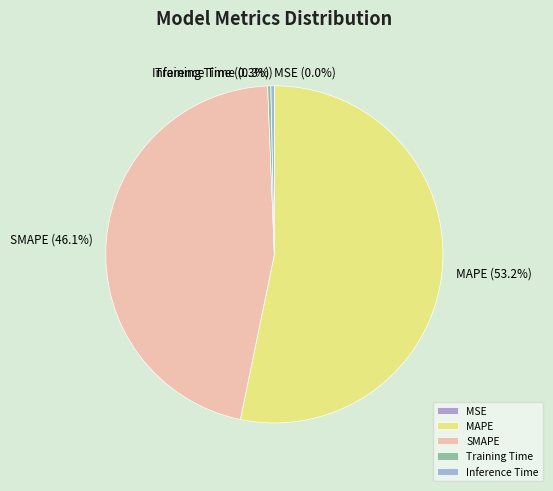

What percentage do Training Time and Inference Time together represent?

0.6%